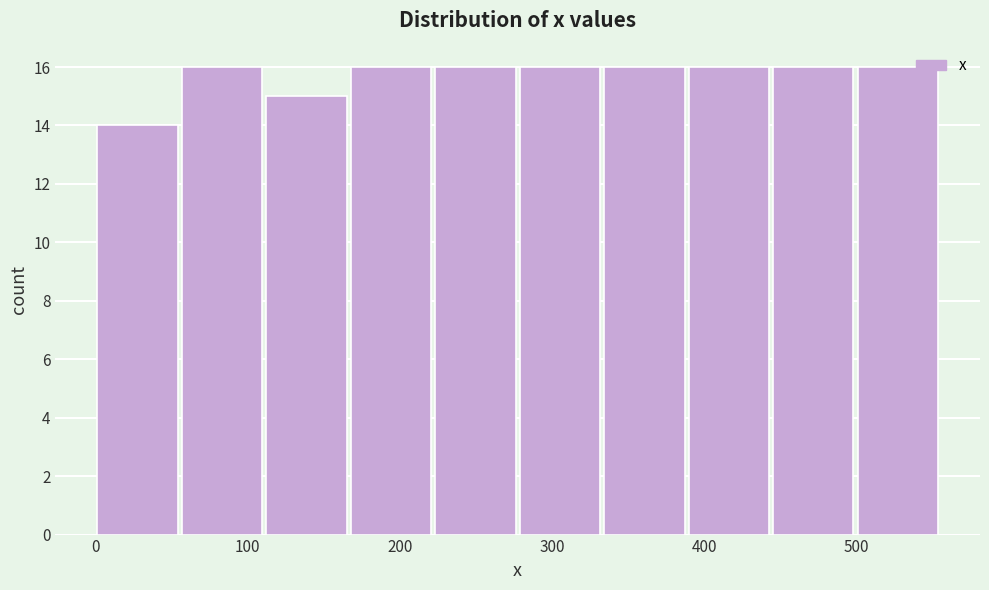

How tall is the bar that spans 390 to 440 on the x-axis? Neither the bar edges nor the heights are printed on the chart, so give them approximately, as read against the axes.

16